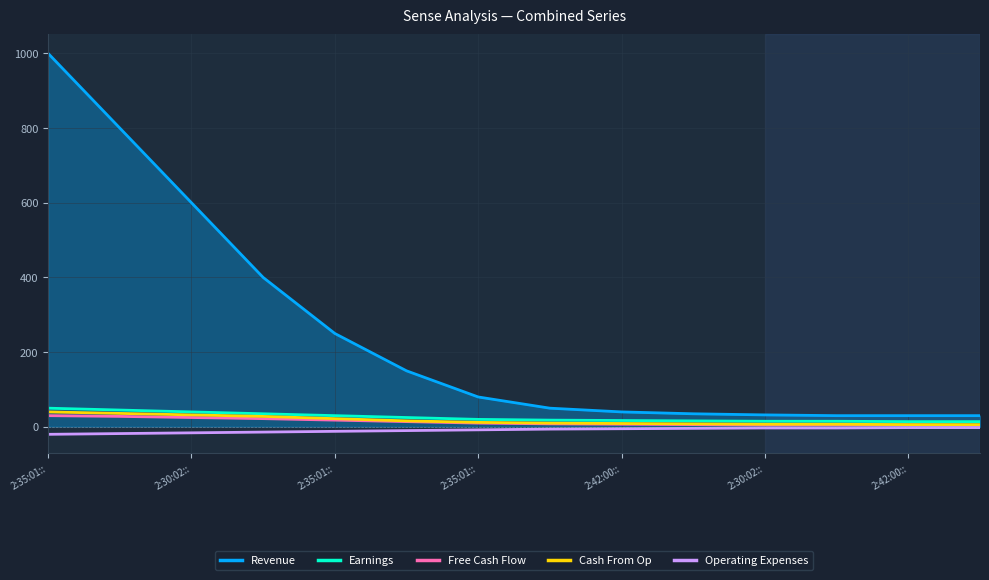

Which series has the largest total across all categories?

Revenue